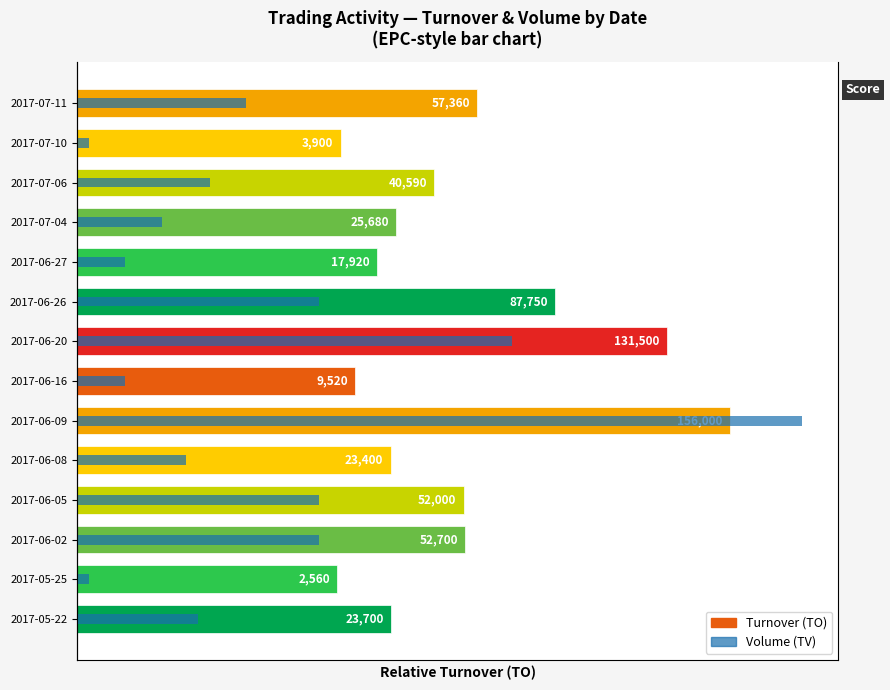

The chart shows a value of 0.0 at 2017-07-04. True or false?

True